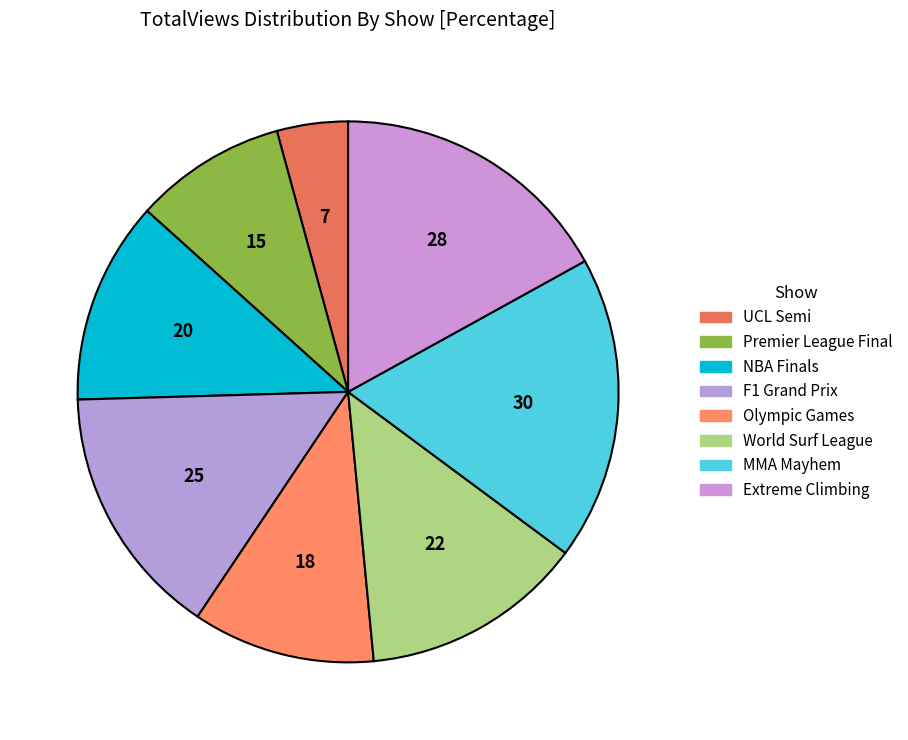

To the nearest percent, what portion does Extreme Climbing represent?

17%